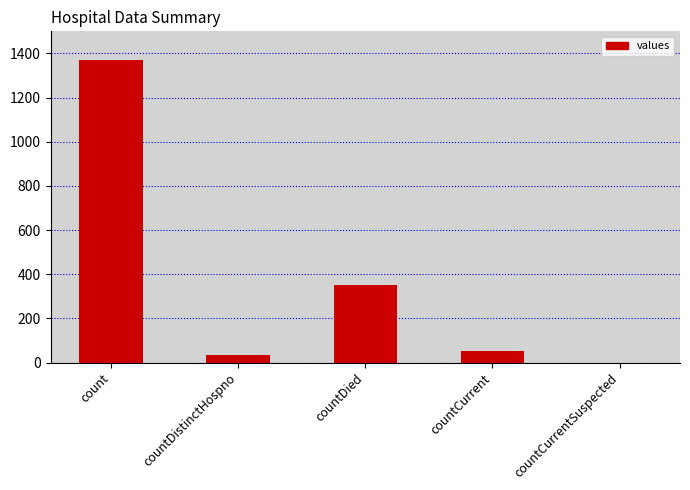

Is it true that the value at count is 1371?

True